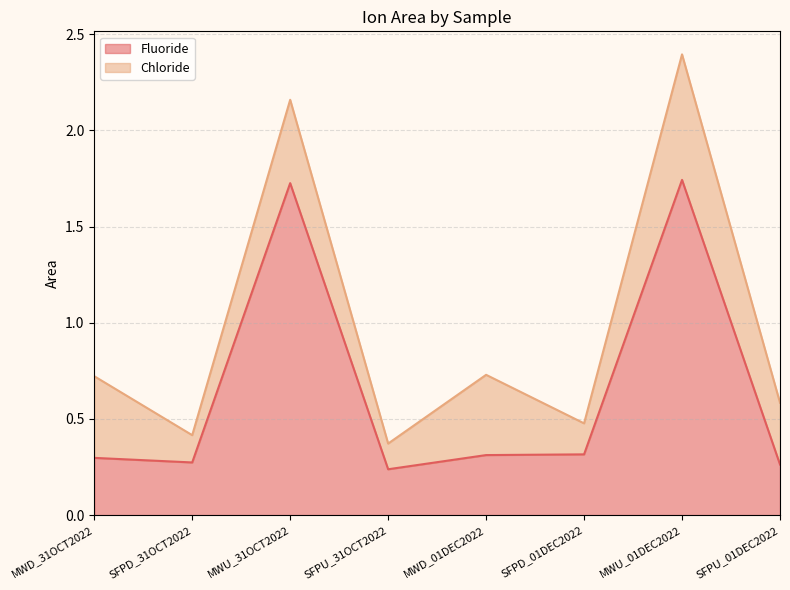

What is the difference between the maximum and minimum values?

1.5